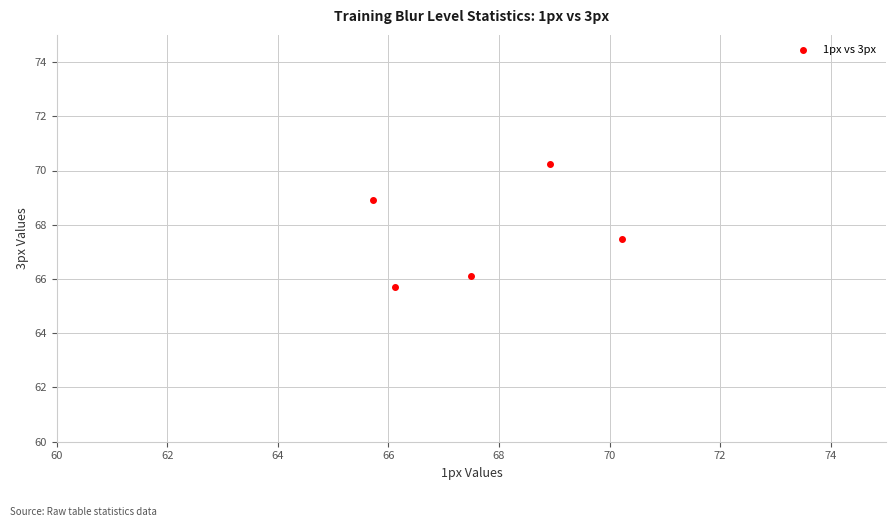

What is the range of Y values (max minus min)?

4.5